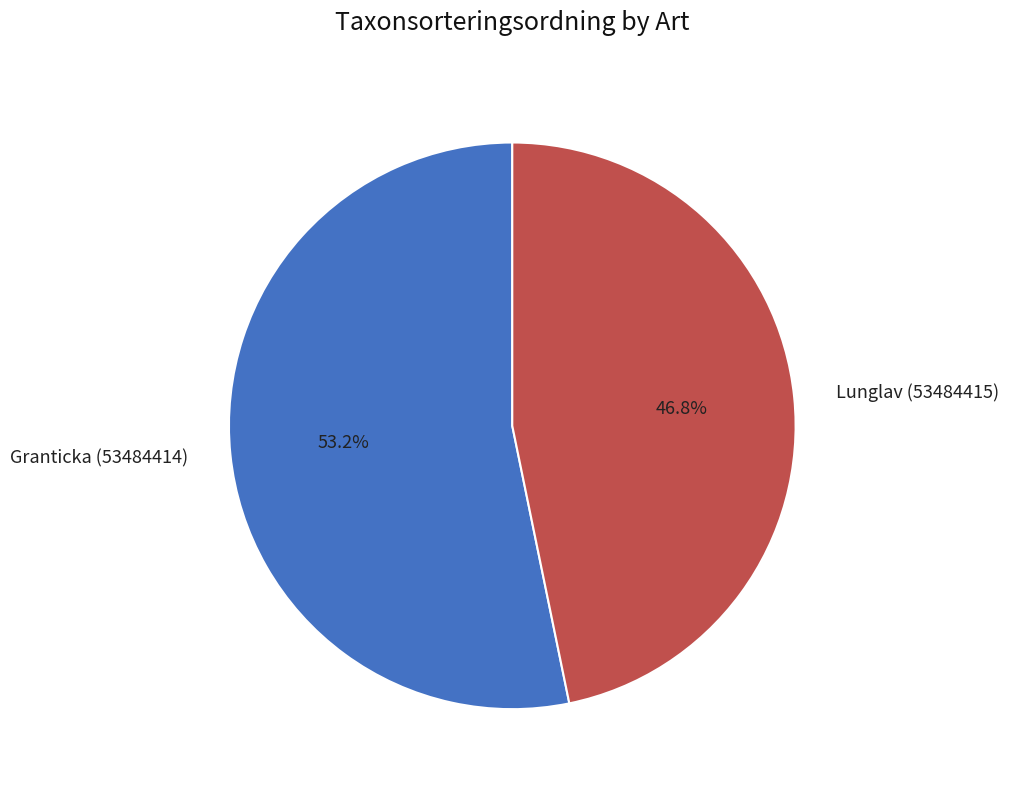

To the nearest percent, what is the average slice percentage?

50%